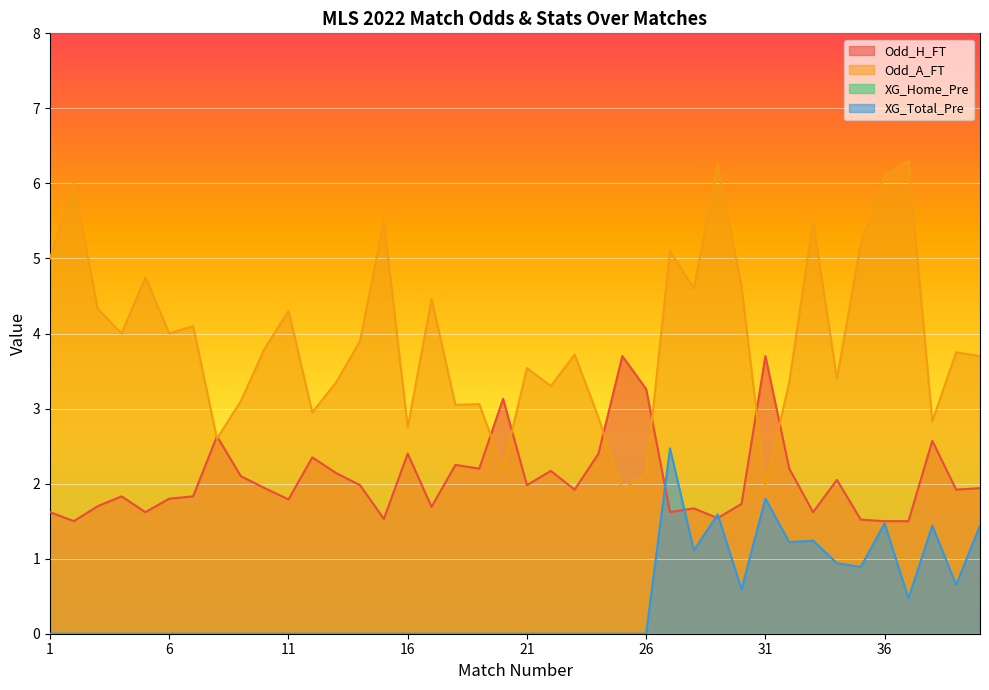

At 16, list the series in order from smallest to largest.

XG_Total_Pre, Odd_H_FT, Odd_A_FT